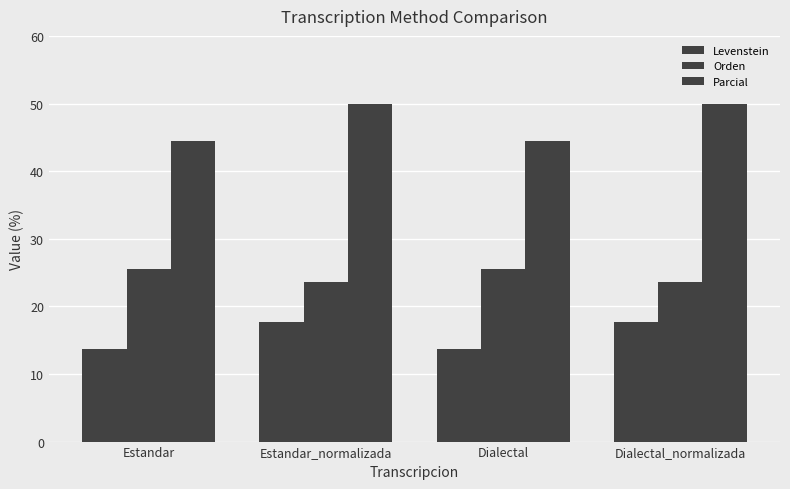

Rank the categories by Parcial value from lowest to highest.

Estandar, Dialectal, Estandar_normalizada, Dialectal_normalizada